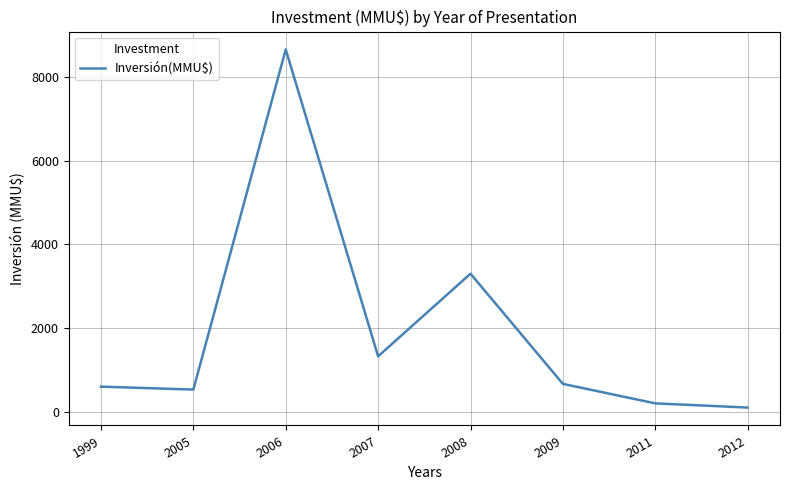

Between 2011 and 2008, which is larger?

2008